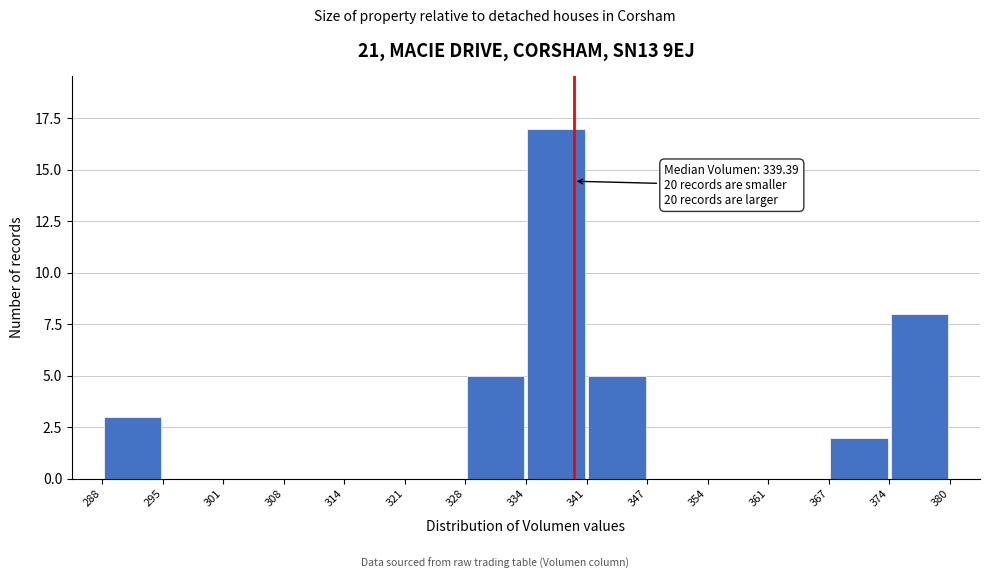

Which range on the x-axis has the tallest bar?

334 to 341